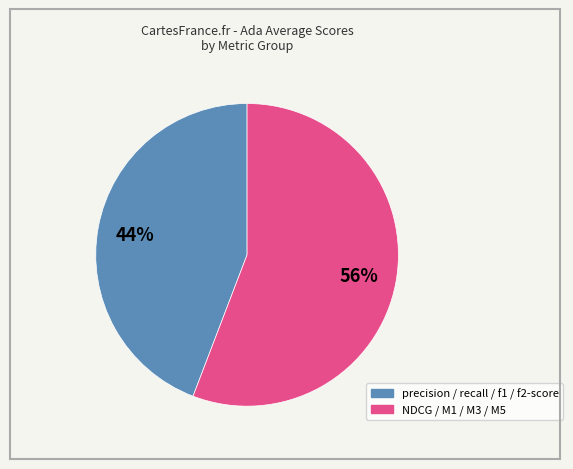

To the nearest percent, what is the average slice percentage?

50%